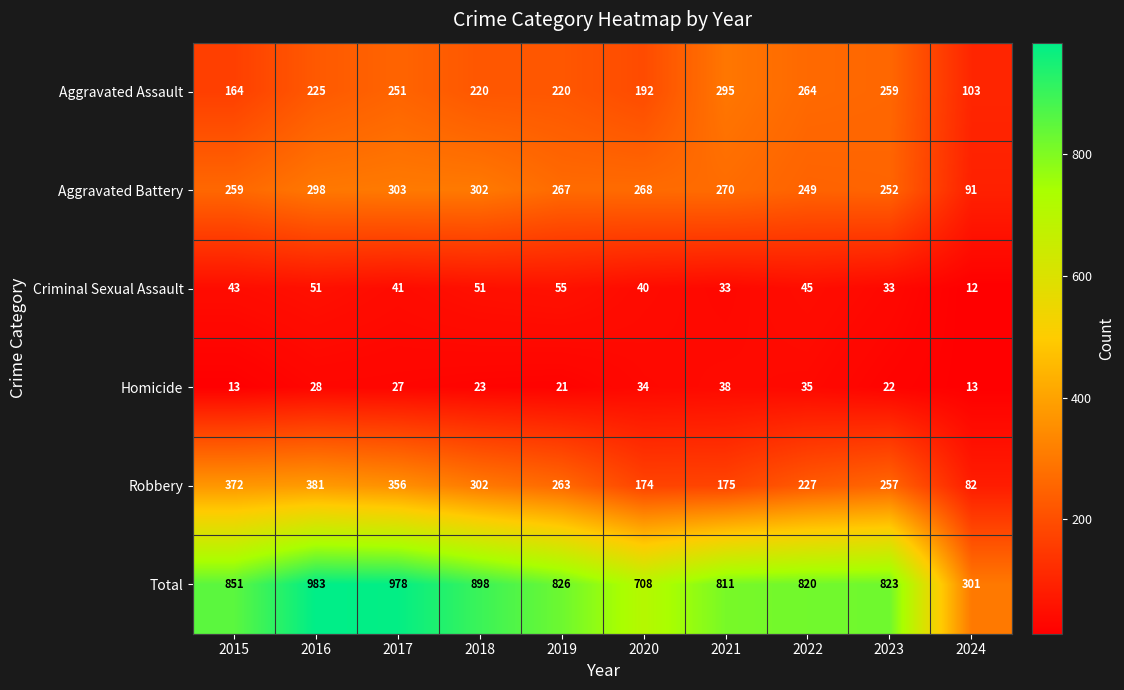

How many values in the Aggravated Battery series are below 268?

5